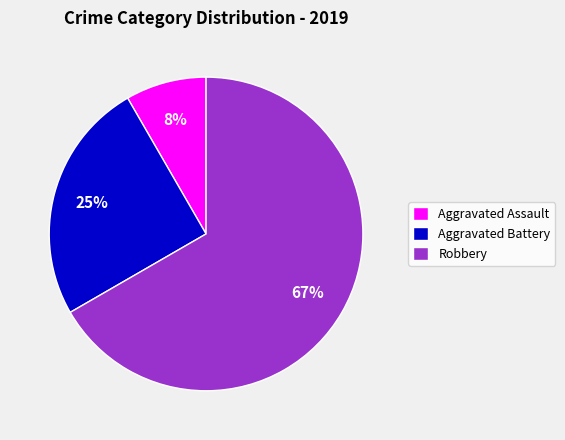

Approximately how many times larger is the value at Aggravated Battery compared to Robbery?

0.4